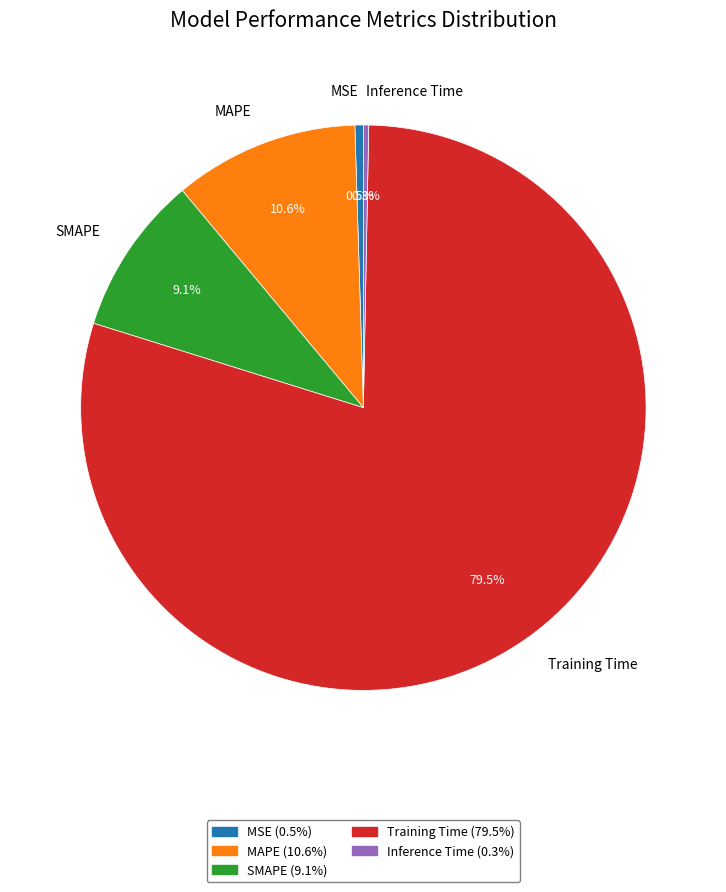

To the nearest percent, what is the average slice percentage?

20%